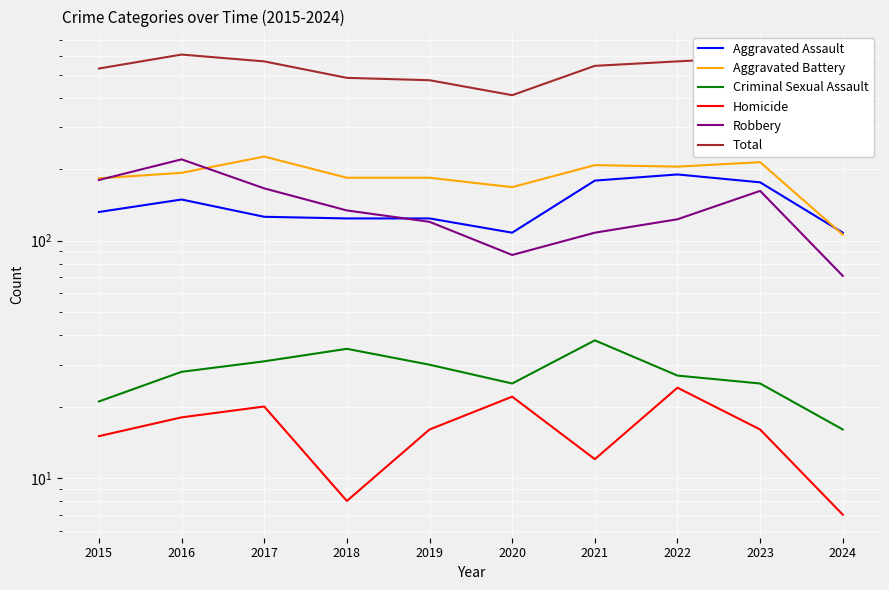

True or false: Robbery has more than 2 interior local peaks.

False